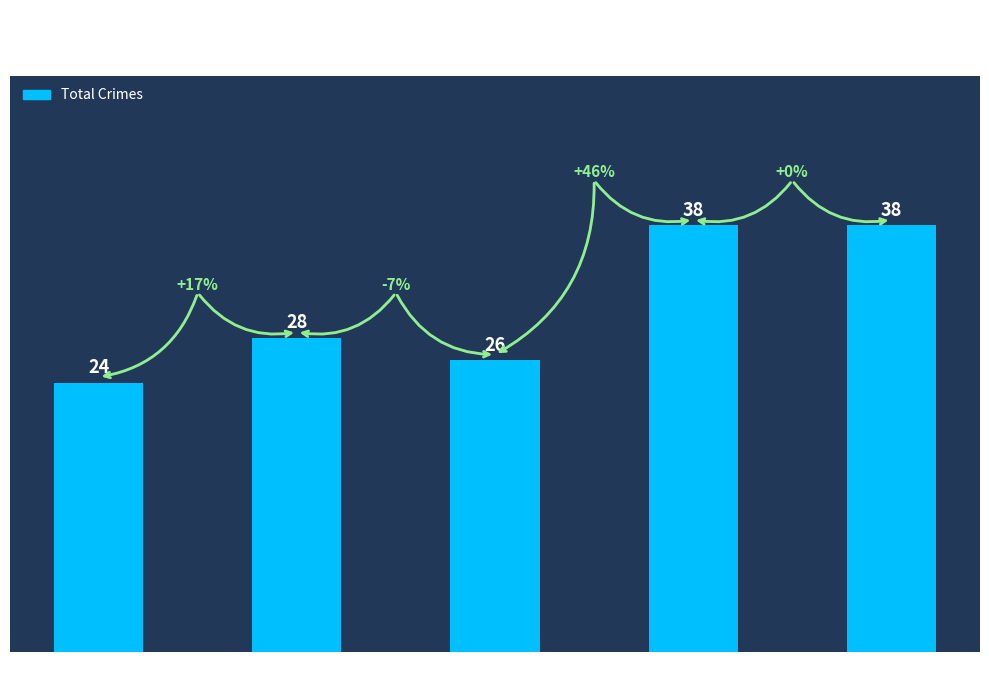

What is the value of the 2nd bar from the left?

28